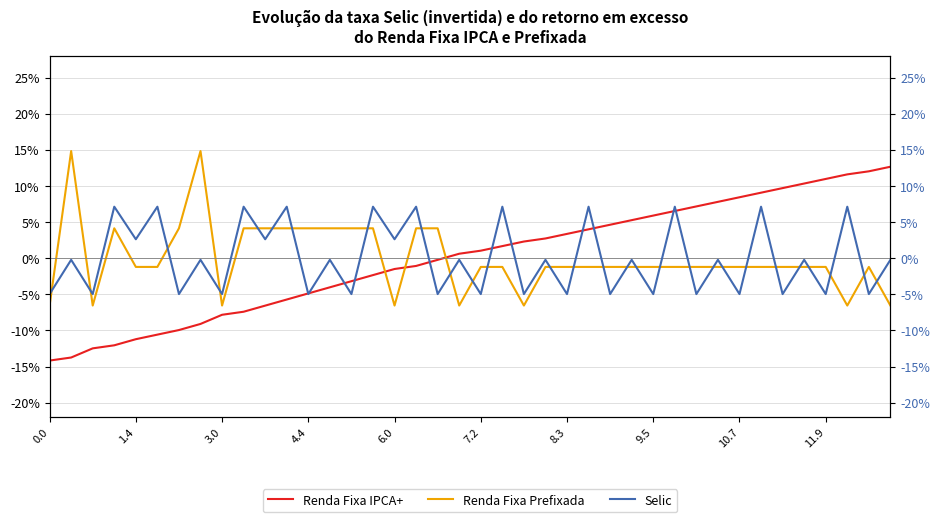

The value of Renda Fixa Prefixada at 1.4 is -1.2. True or false?

True